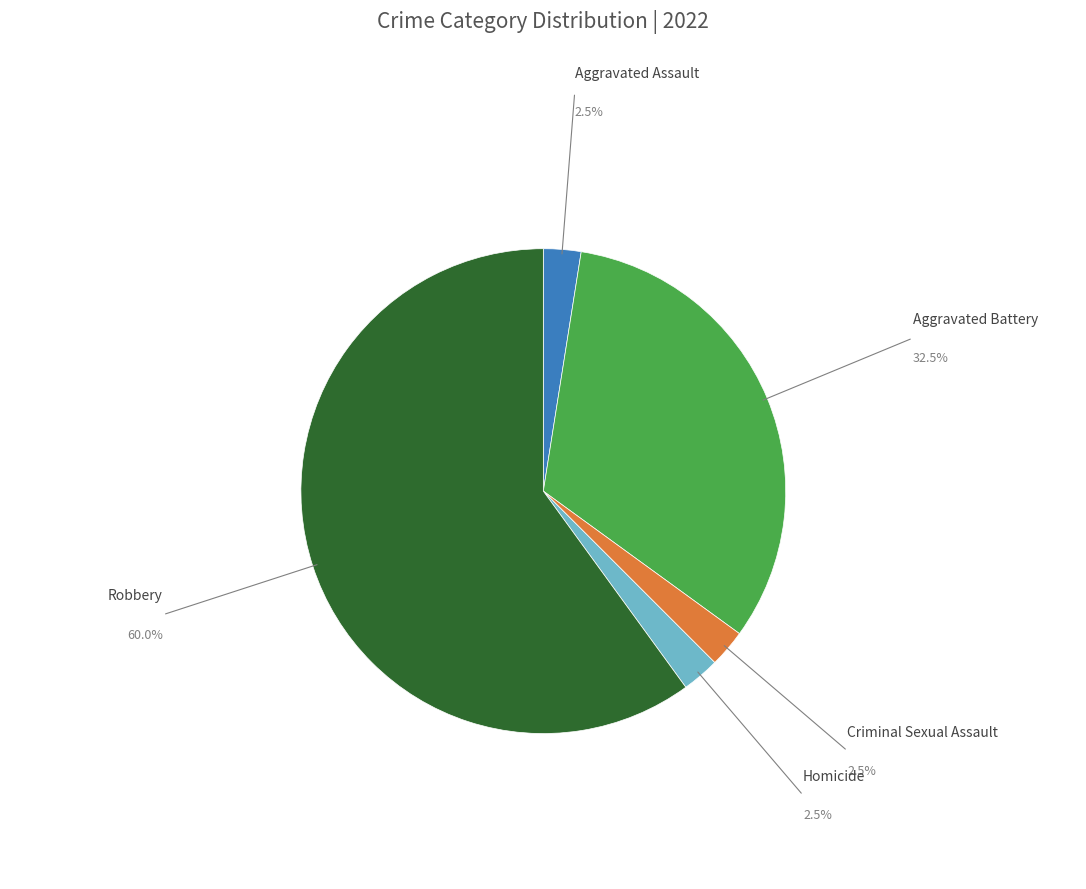

Which category has the biggest portion of the pie?

Robbery